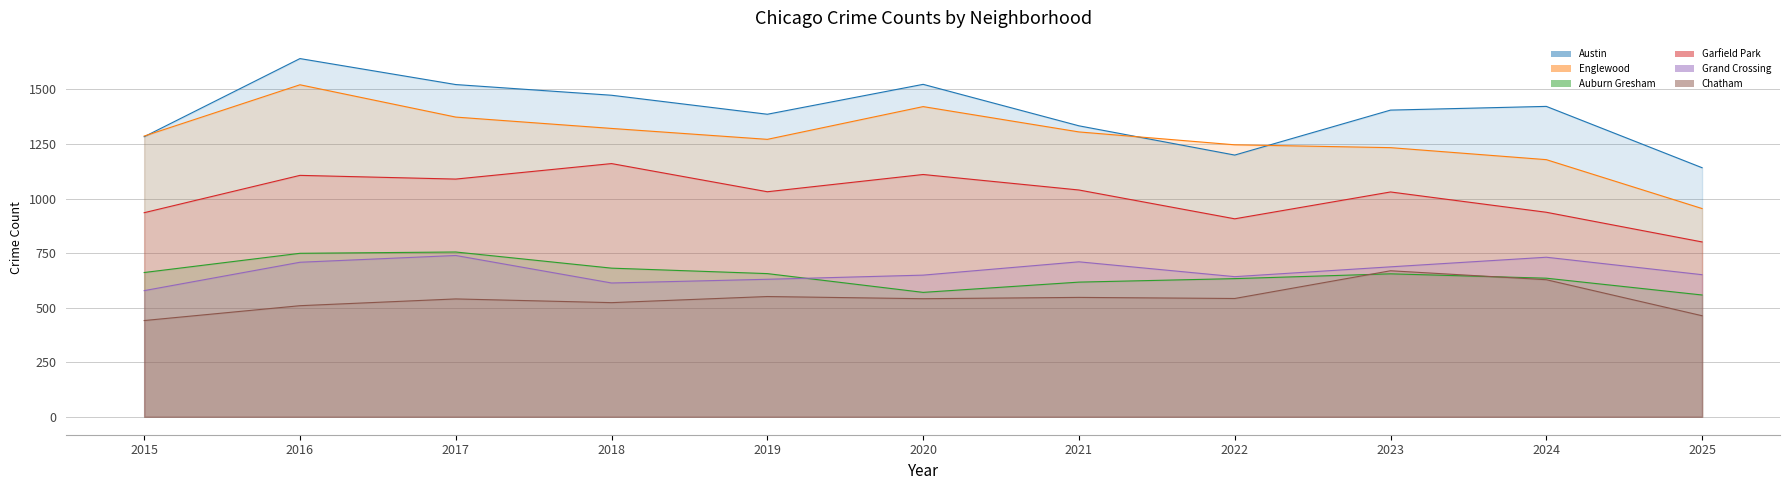

The Austin series shows 693 at 2017. True or false?

False